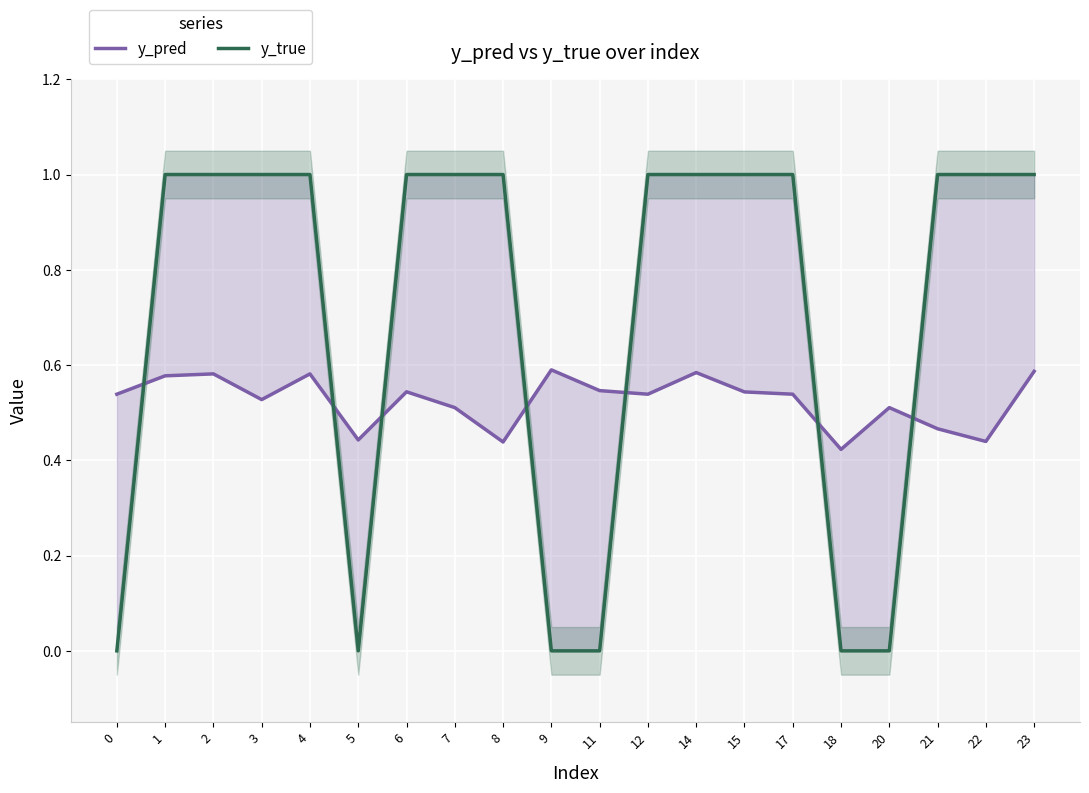

In y_true, how many points are lower than both neighbors (excluding endpoints)?

1